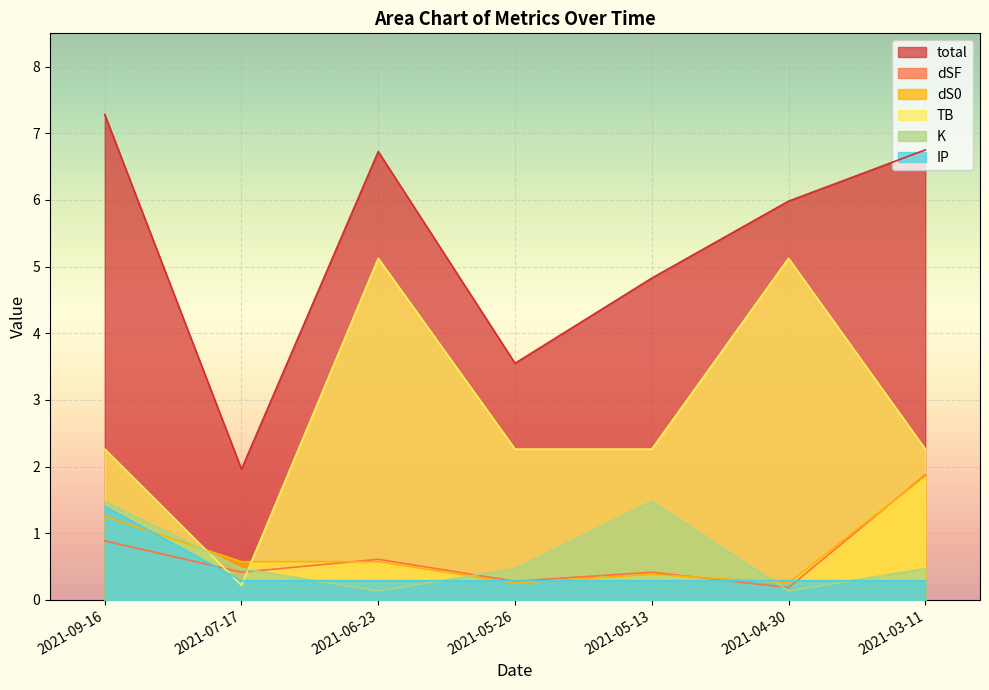

List the labels in order of K value, smallest first.

2021-06-23, 2021-04-30, 2021-07-17, 2021-05-26, 2021-03-11, 2021-09-16, 2021-05-13